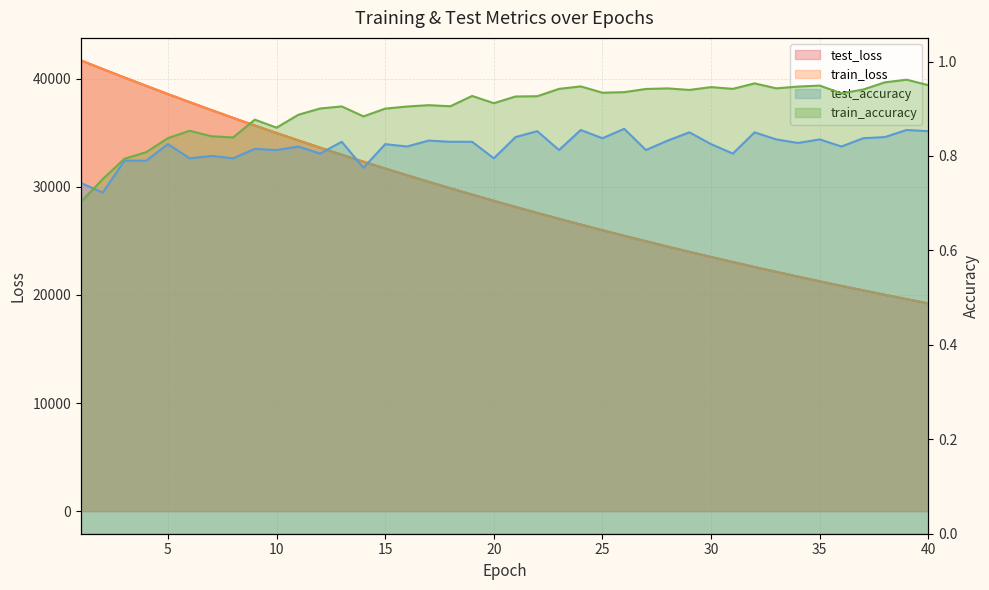

Which series has the widest spread of values?

train_loss